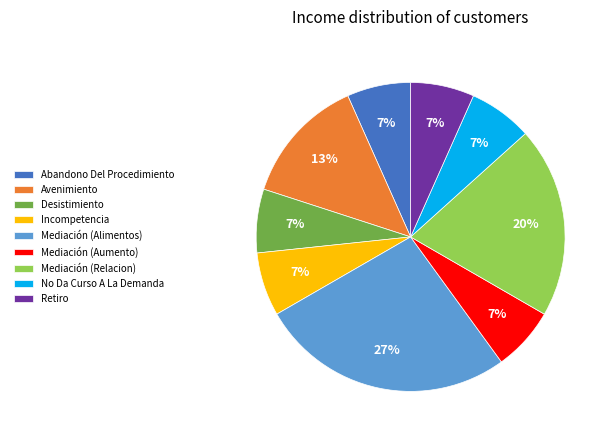

To the nearest percent, what percentage of the pie is Abandono Del Procedimiento?

7%